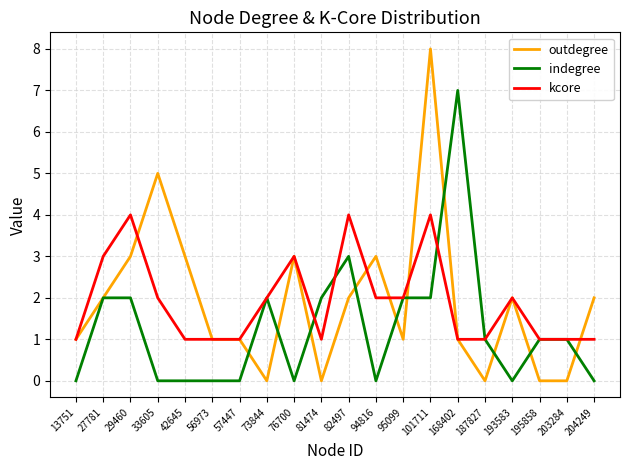

At which category does the chart reach its peak across all series?

101711